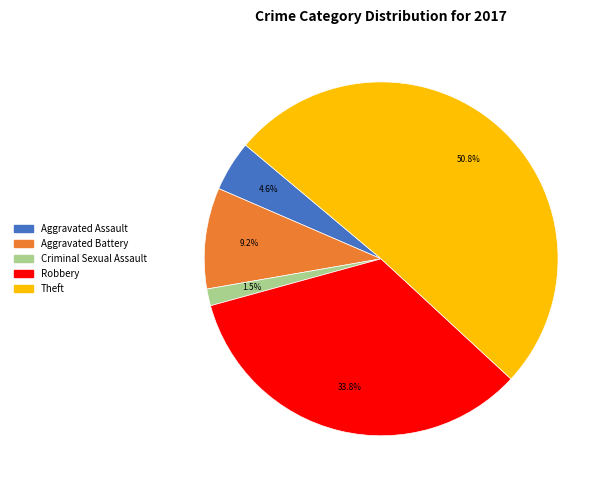

Is there a majority slice in this chart?

Yes